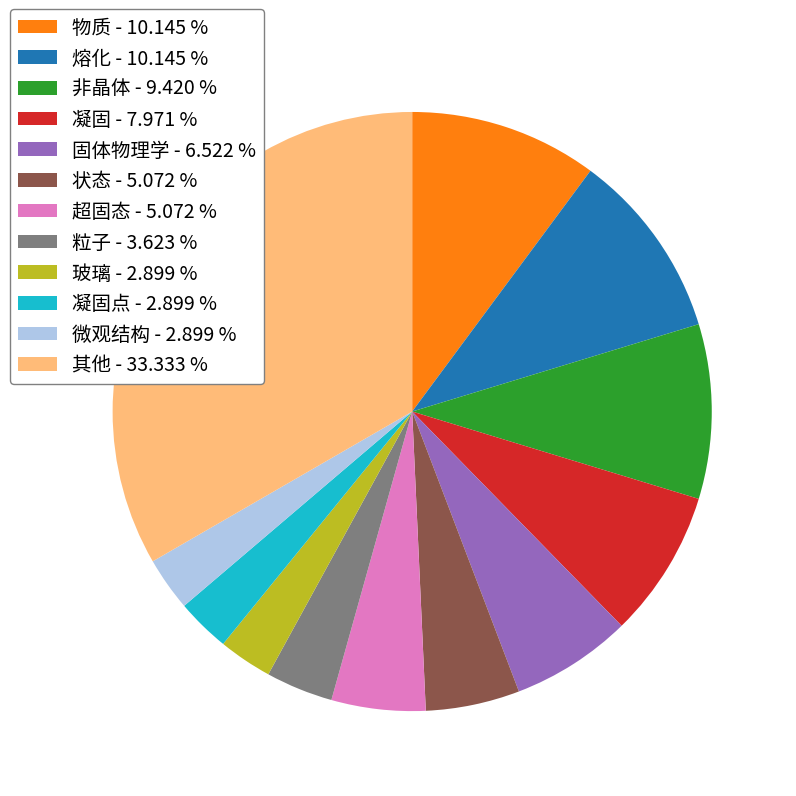

What is the largest slice in the pie chart?

其他 - 33.333 %